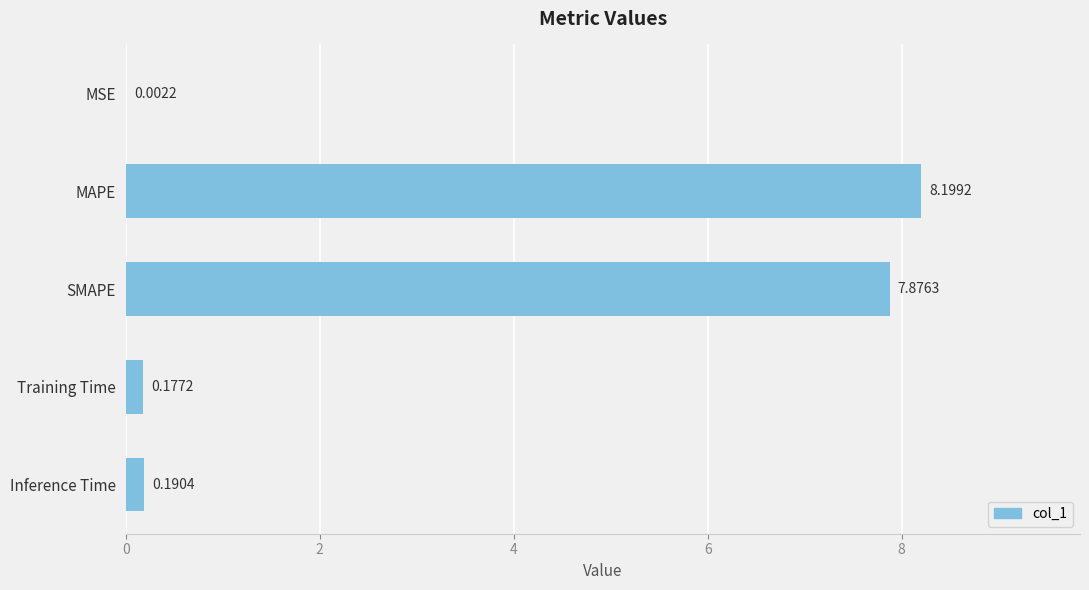

Where is the data nearest to the value 4?

Inference Time